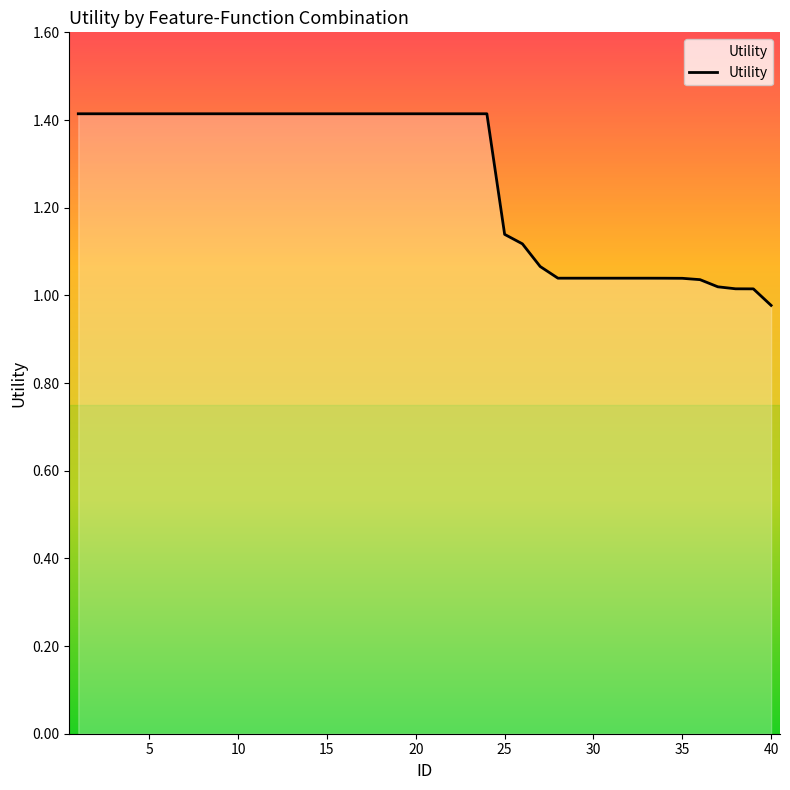

What is the difference between the maximum and minimum values?

0.4